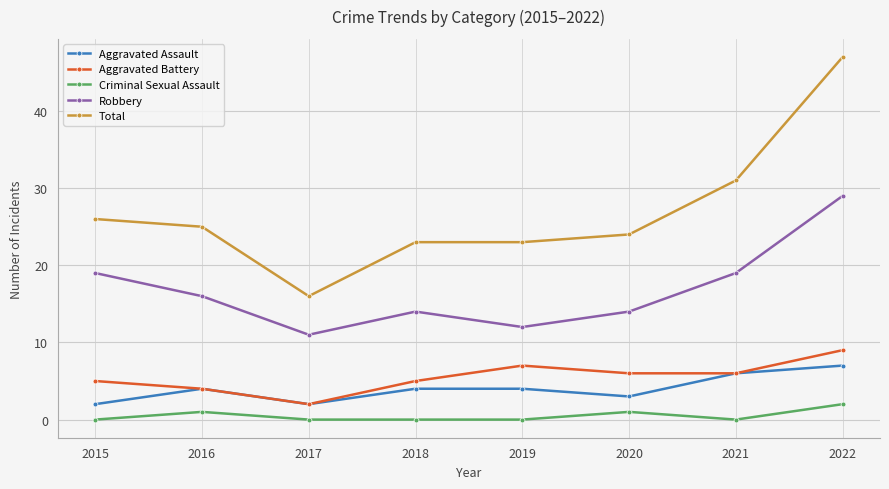

Is it true that Robbery equals 13 at 2022?

False